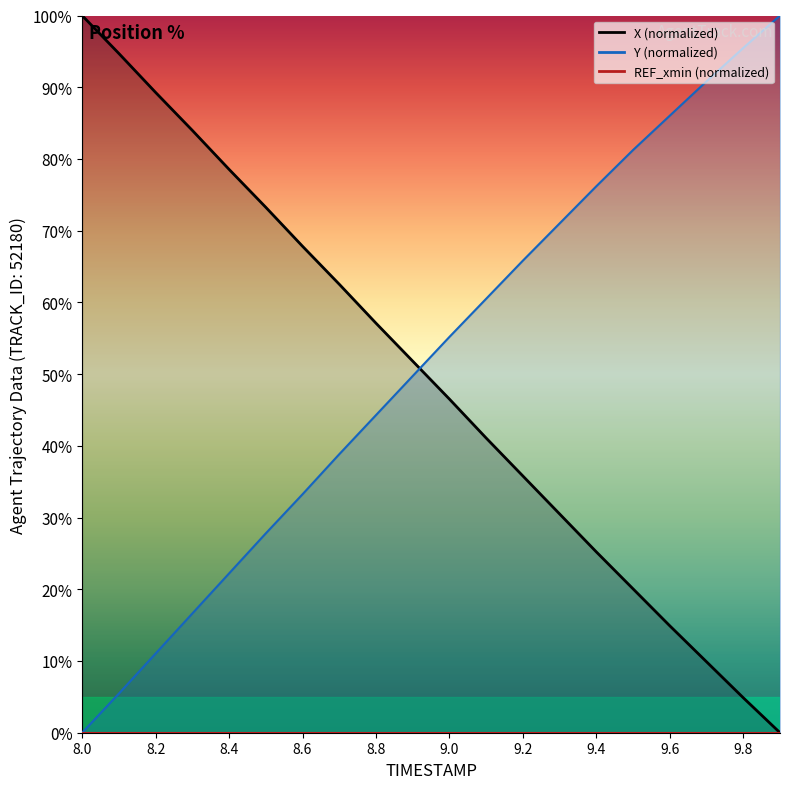

How many positive values does the Y series have?

19